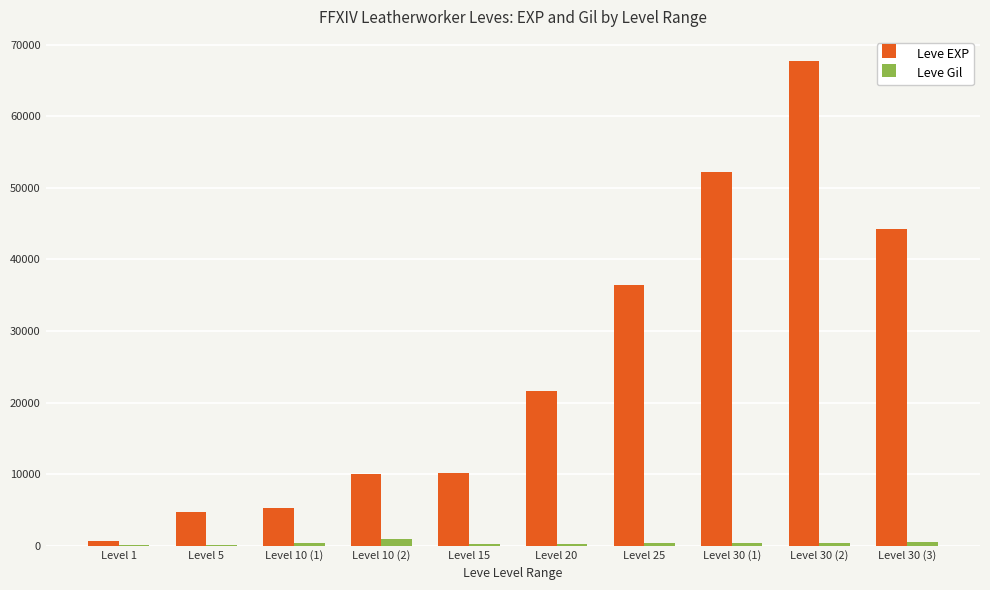

At which category is the sum across all series the highest?

Level 30 (2)